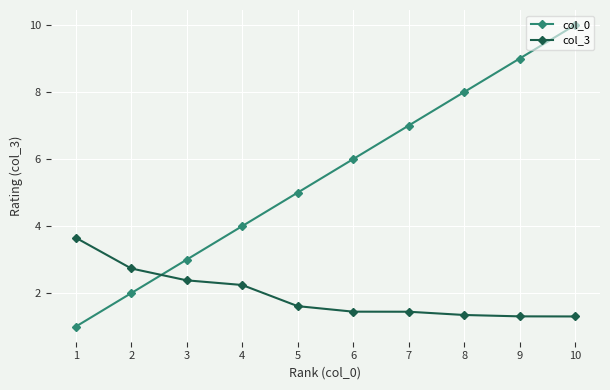

Reading left to right, list all the values displayed in this chart.

col_0: 1=1.0	2=2.0	3=3.0	4=4.0	5=5.0	6=6.0	7=7.0	8=8.0	9=9.0	10=10.0
col_3: 1=3.7	2=2.7	3=2.4	4=2.2	5=1.6	6=1.4	7=1.4	8=1.3	9=1.3	10=1.3